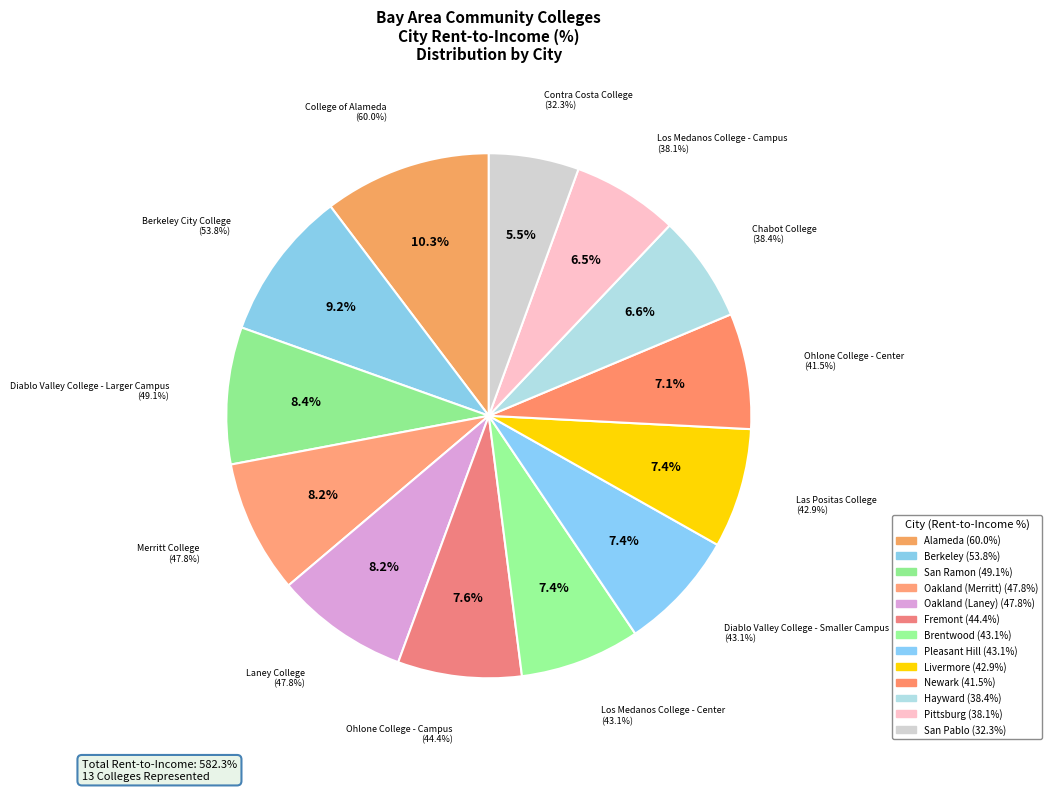

Approximately how many times larger is the value at San Ramon compared to Oakland (Merritt)?

1.0